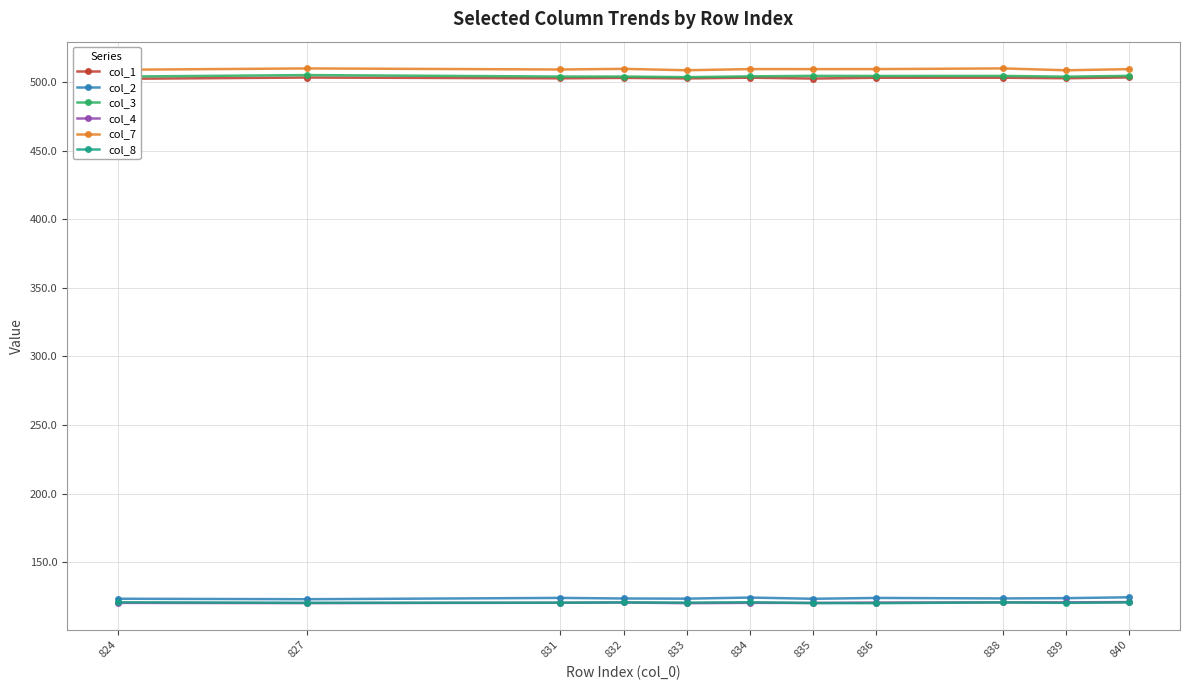

True or false: col_2 has more than 2 interior local peaks.

True